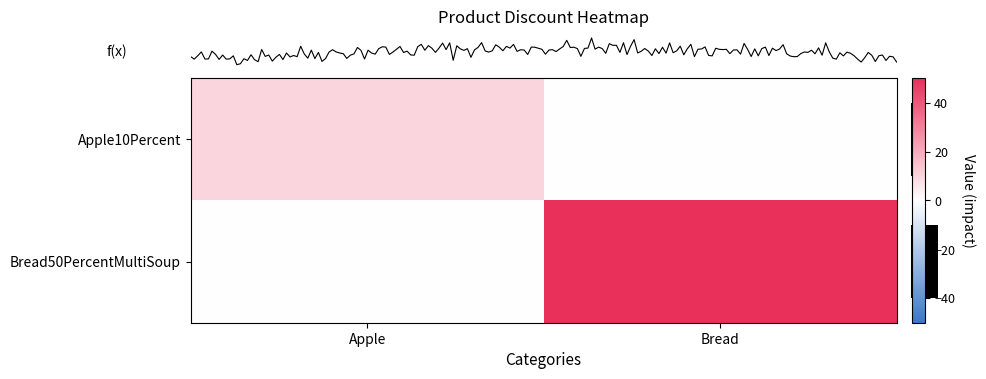

At which category is the sum across all series the highest?

Bread